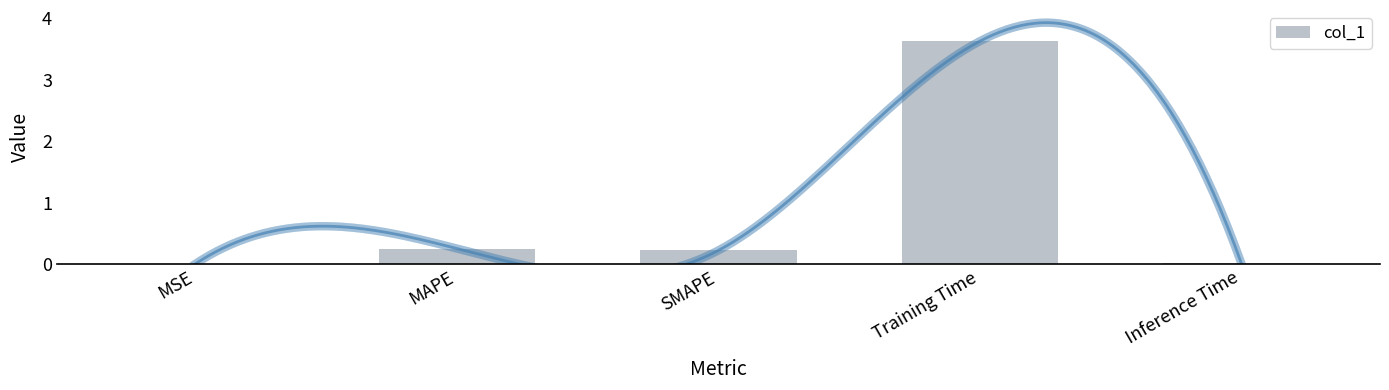

What is the label of the 3rd bar from the left?

SMAPE